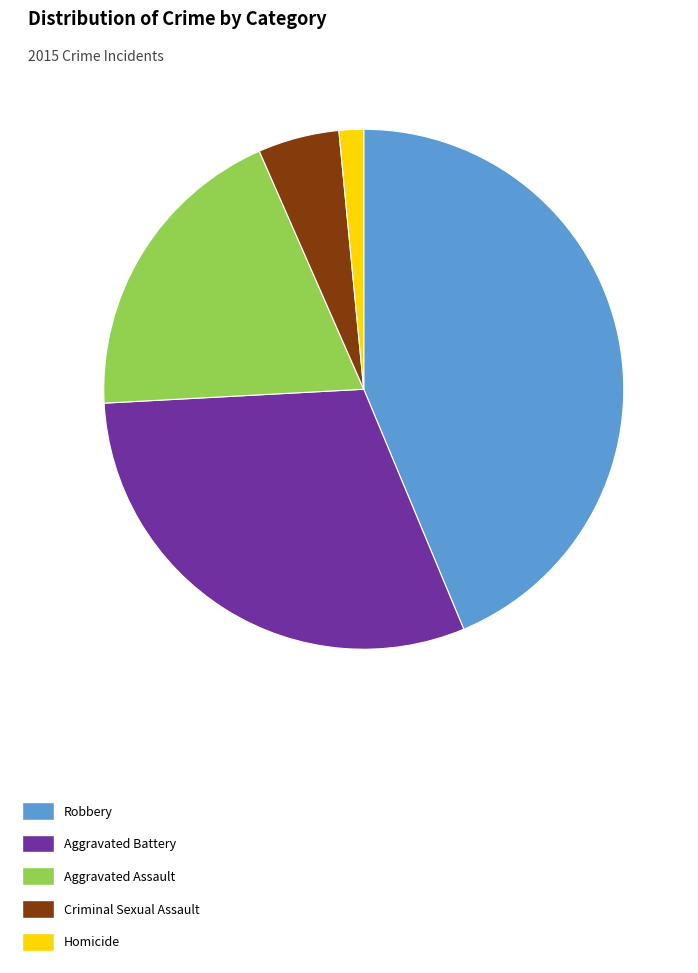

What is the smallest slice in the pie chart?

Homicide